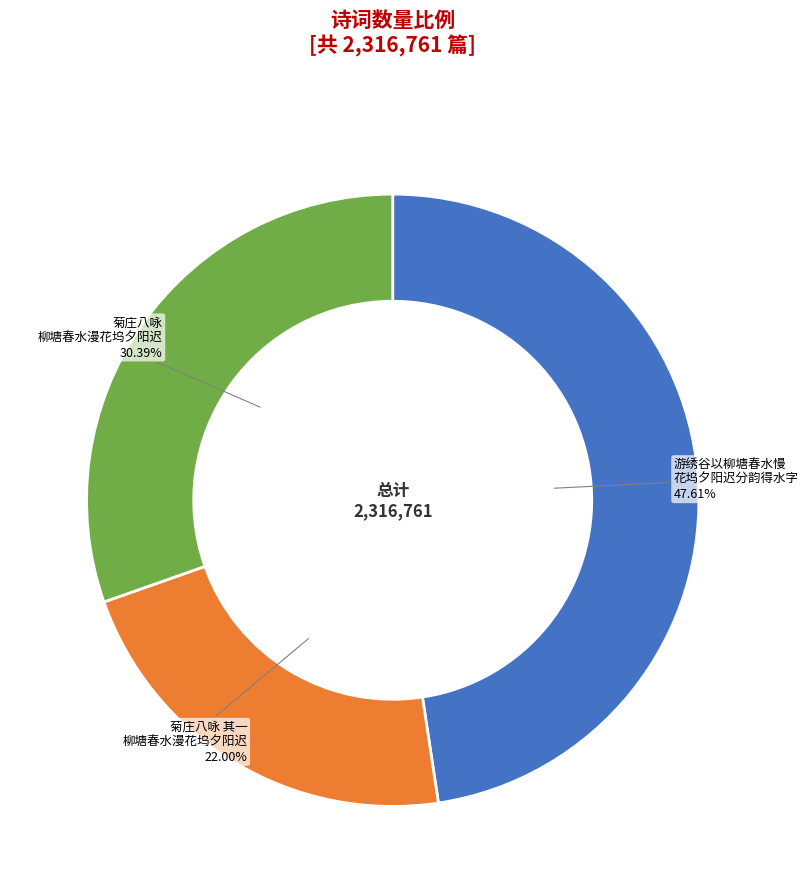

Does 菊庄八咏 其一 柳塘春水漫花坞夕阳迟 represent more than half of the total?

No